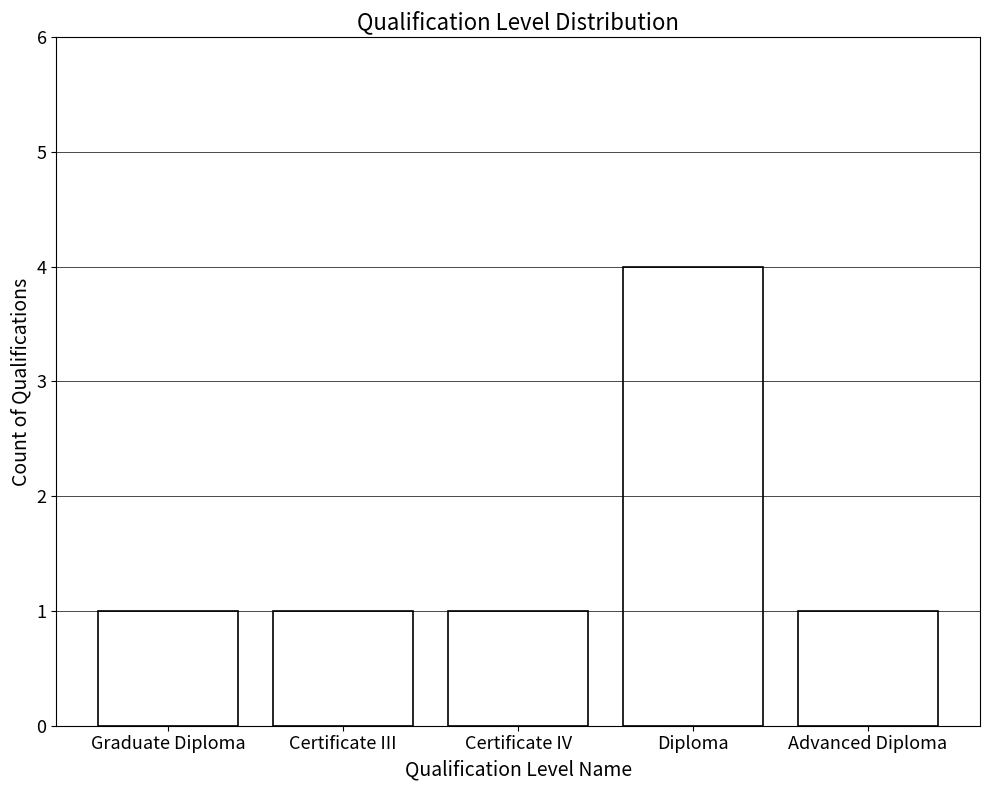

Reading left to right, list all the values displayed in this chart.

Graduate Diploma=1	Certificate III=1	Certificate IV=1	Diploma=4	Advanced Diploma=1